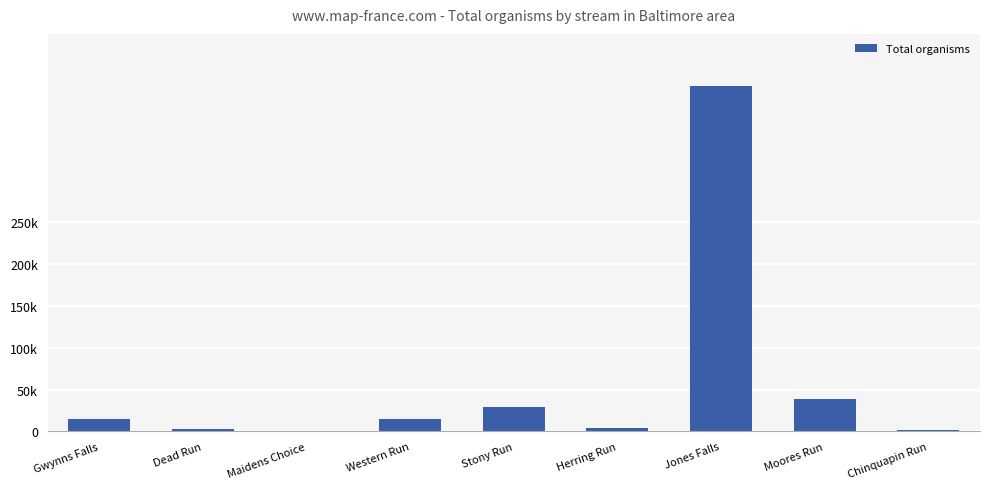

Reading right to left, list all the values displayed in this chart.

1308	38453	412864	4318	29690	14420	298	2521	15120